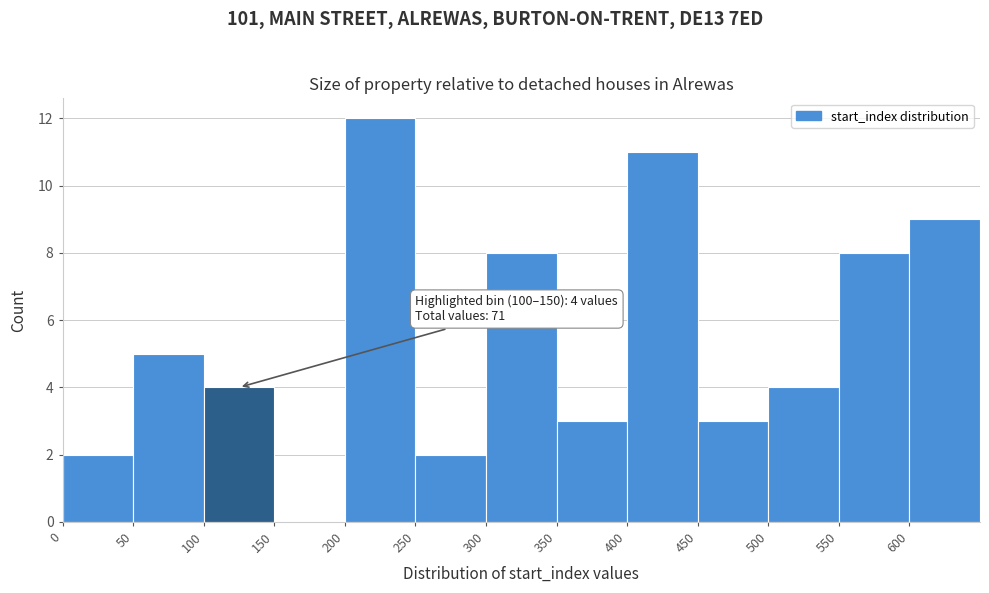

Over which range of the x-axis is the bar tallest?

200 to 250